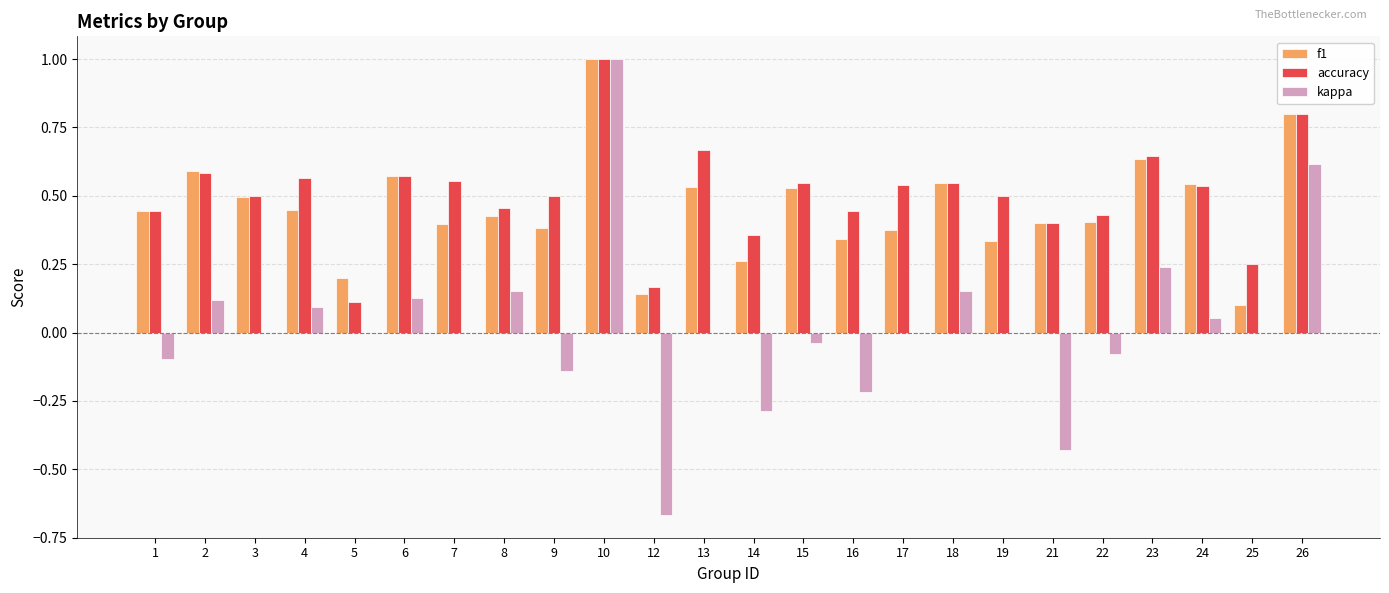

Which category has the highest value in the kappa series?

10